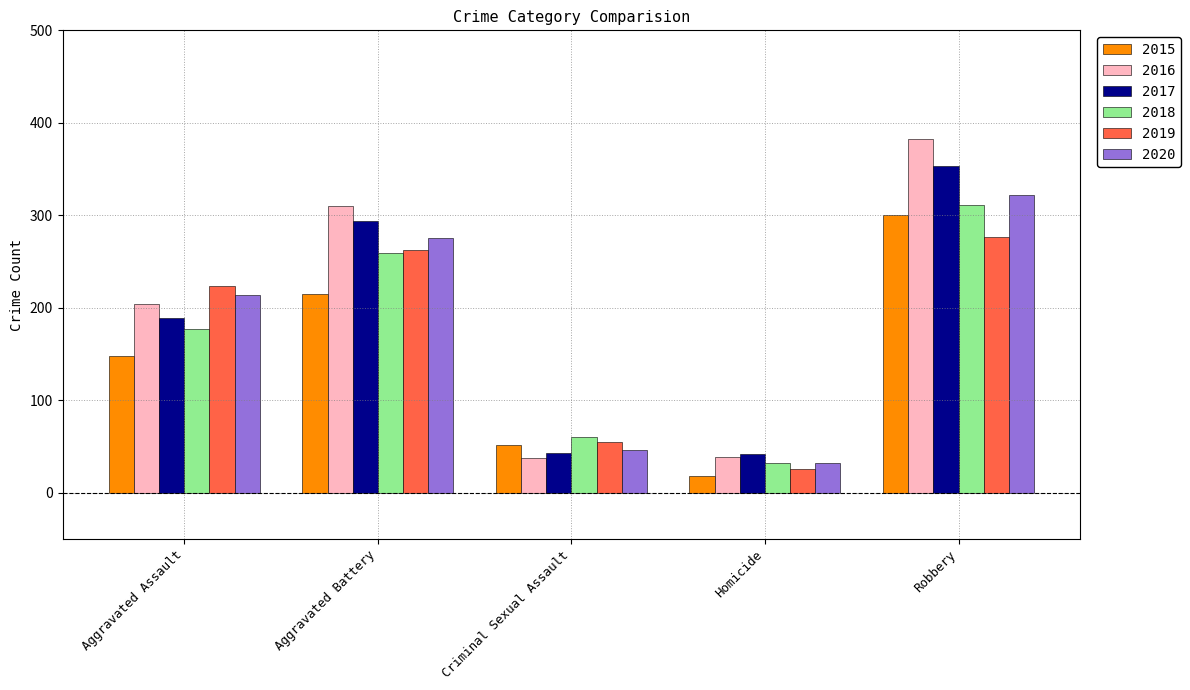

What is the smallest value displayed?

18